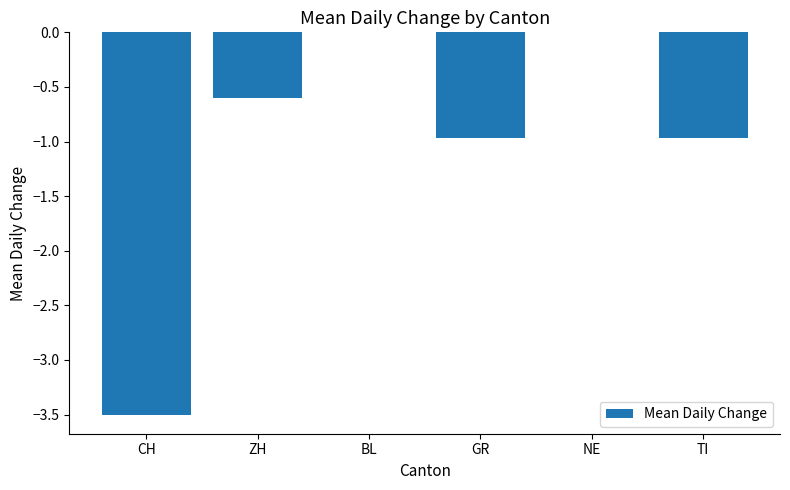

What is the approximate value at TI?

-1.0